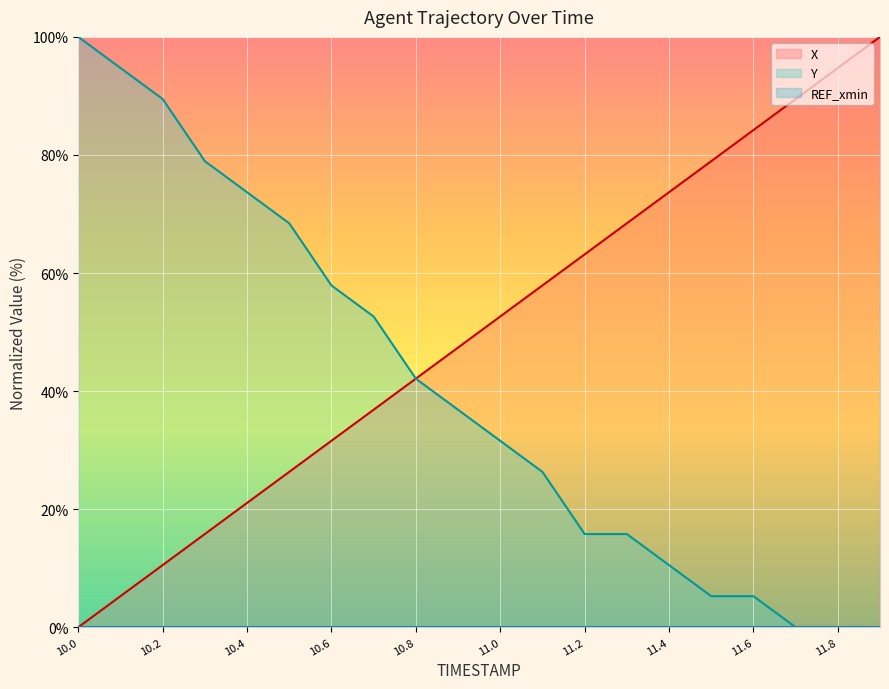

How many values in X are above zero?

19